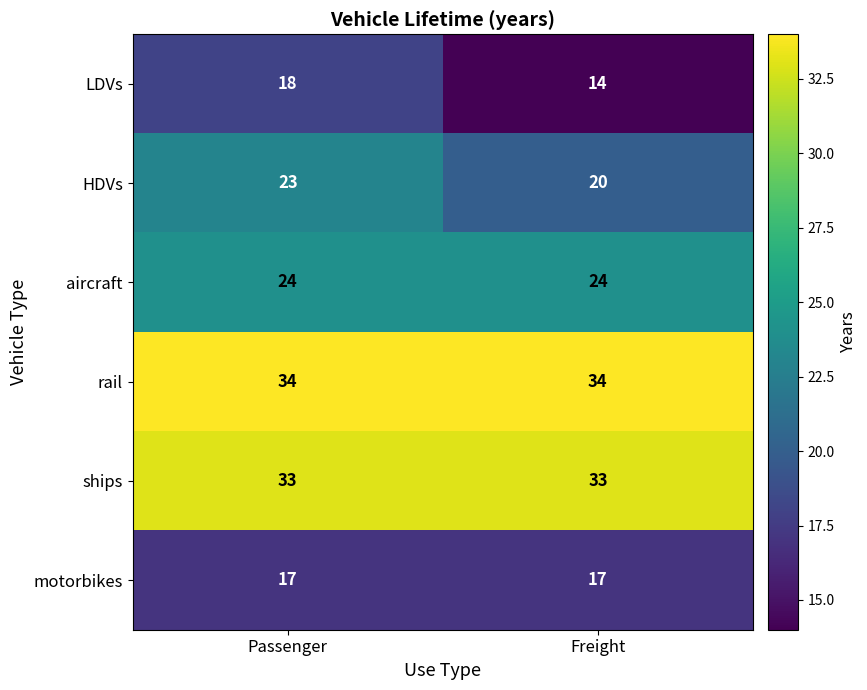

True or false: motorbikes has a value of 17 at Freight.

True